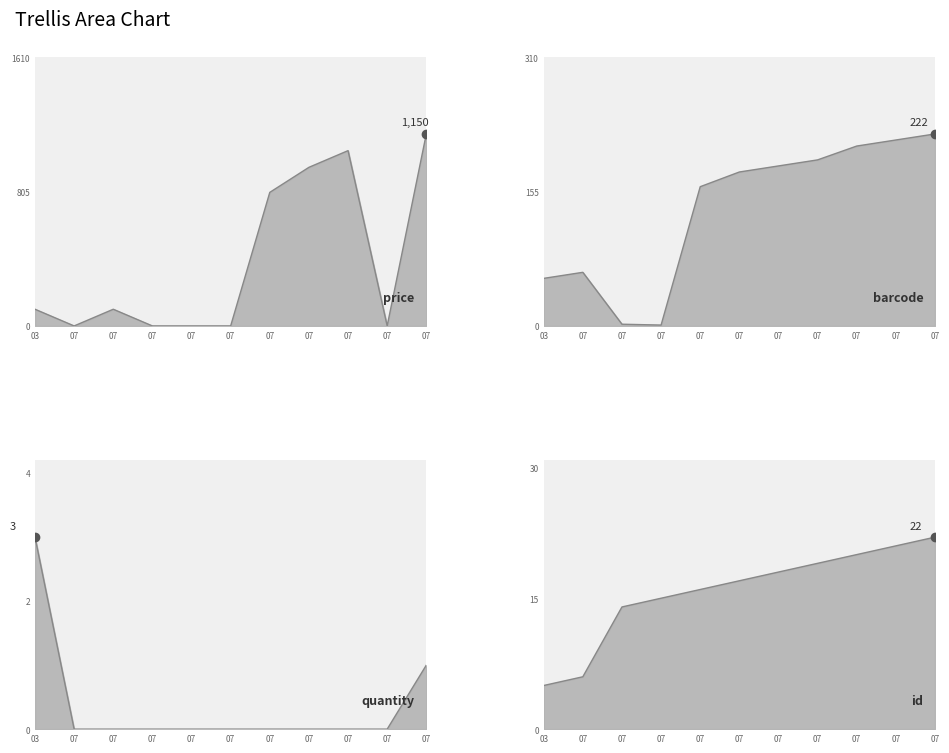

The value of barcode at 07 is 20. True or false?

False